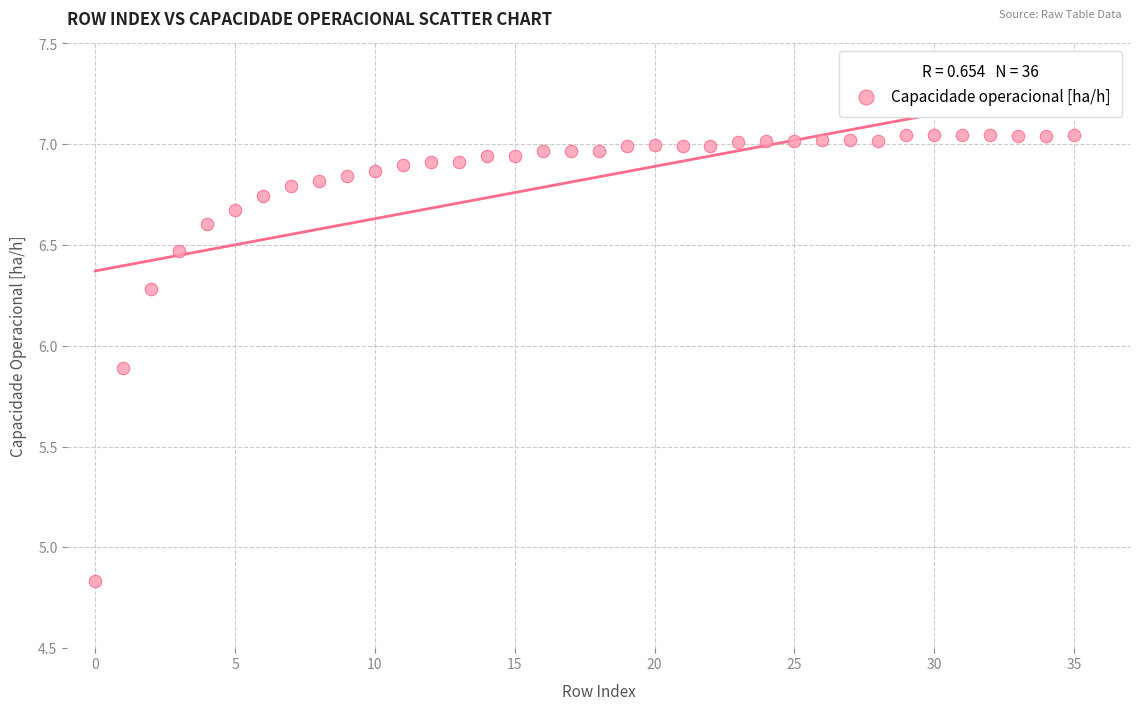

What is the range of Y values (max minus min)?

2.2